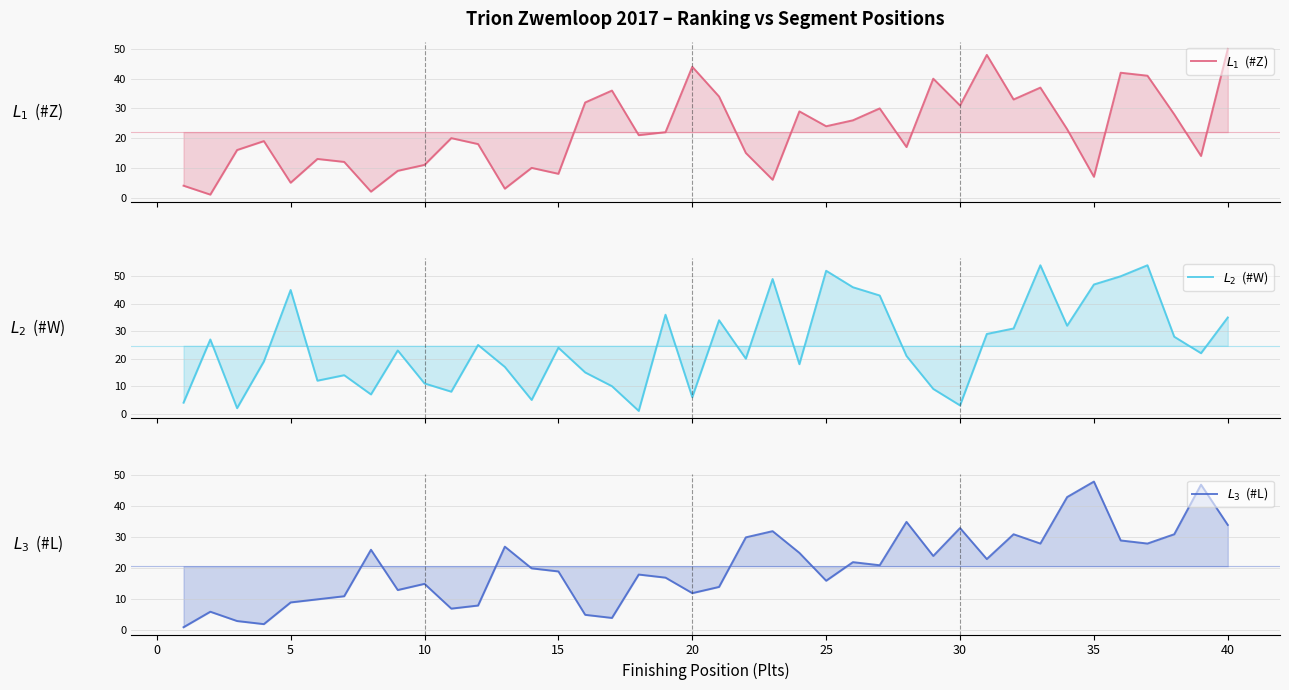

What is the lowest value of the $L_3$  (#L) series?

1